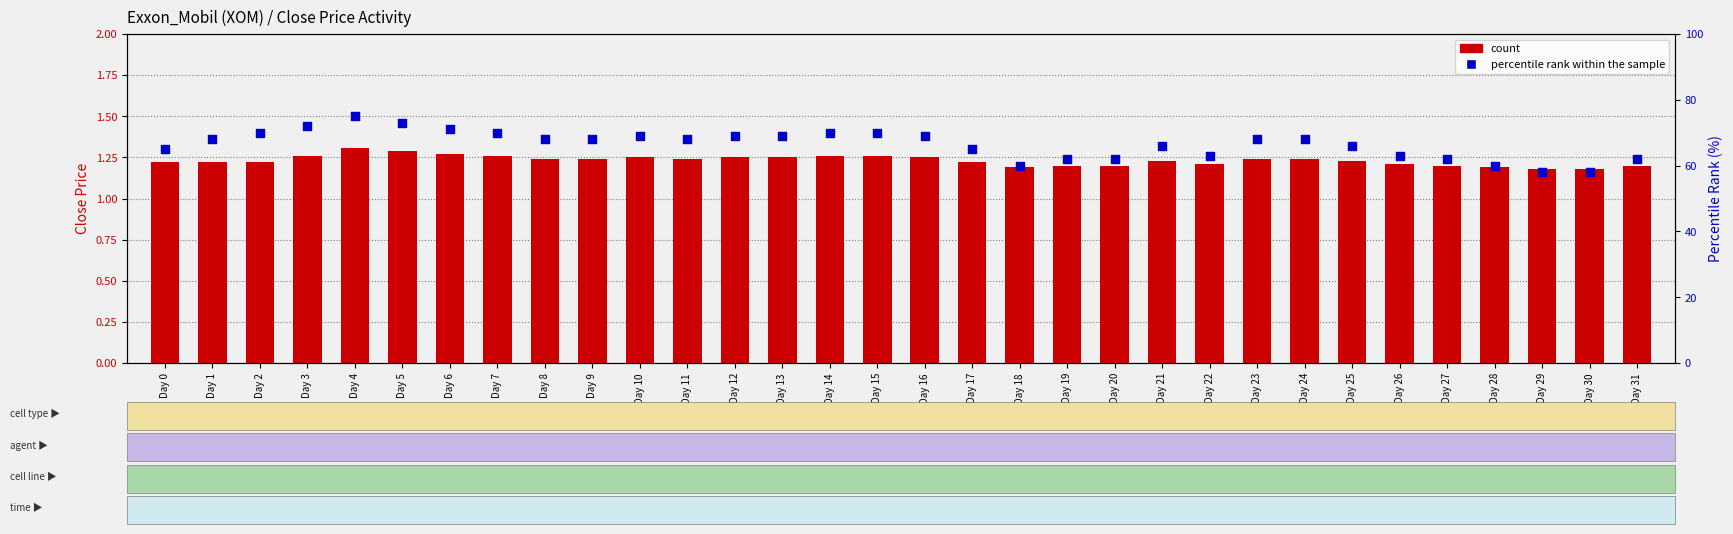

At which category is the sum across all series the highest?

Day 4